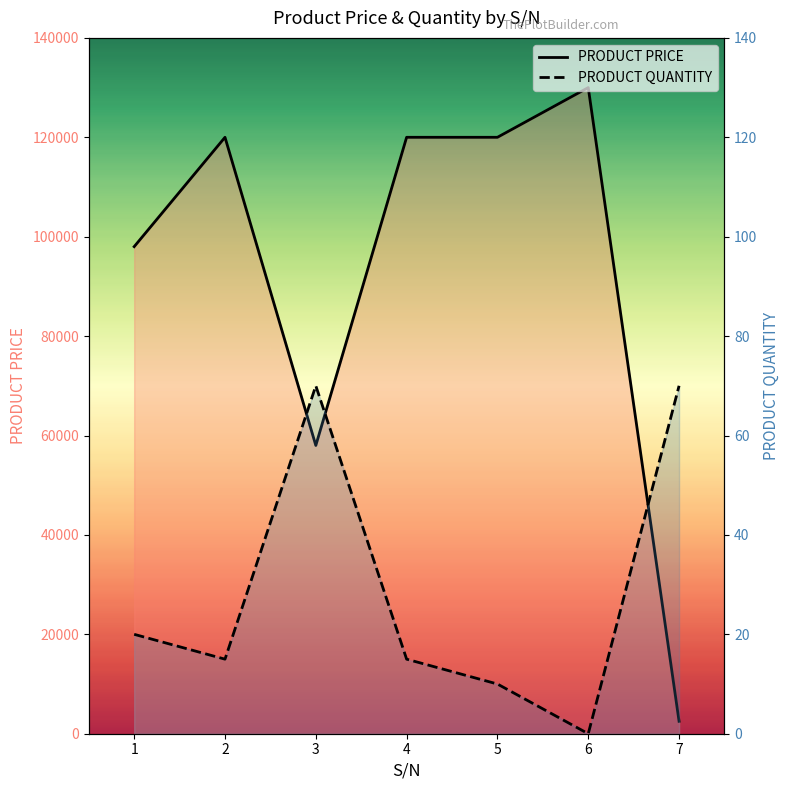

Between 7 and 3, which is larger?

3